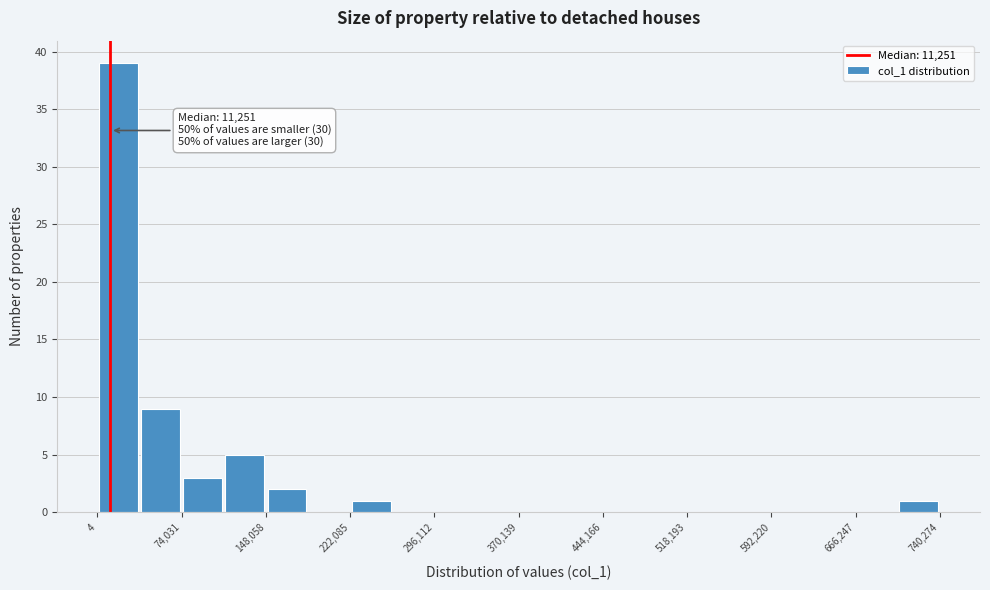

Read against the x-axis, roughly where is the centre of the tallest bar?

20000